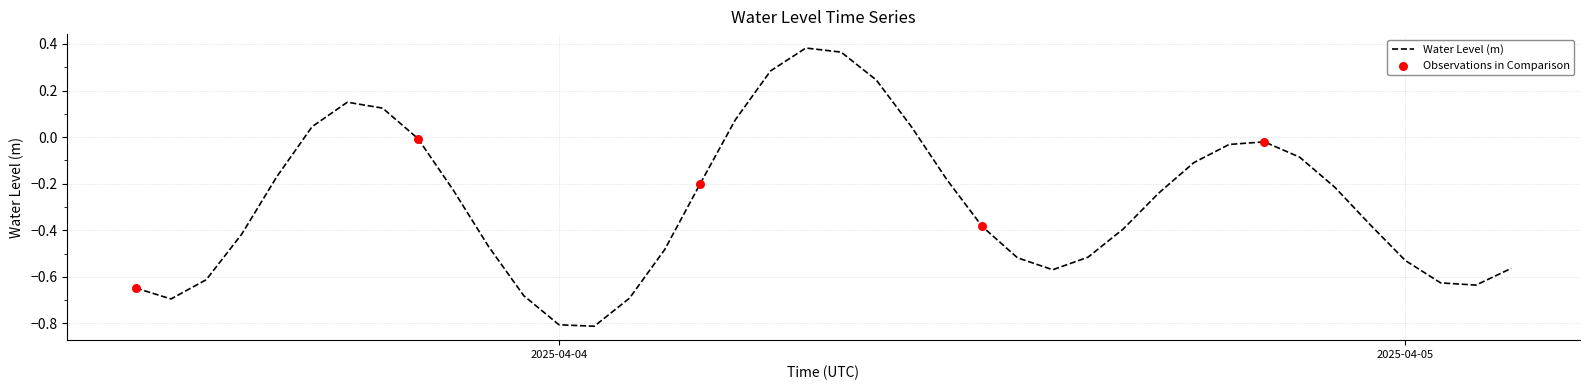

What is the smallest value displayed?

-0.8